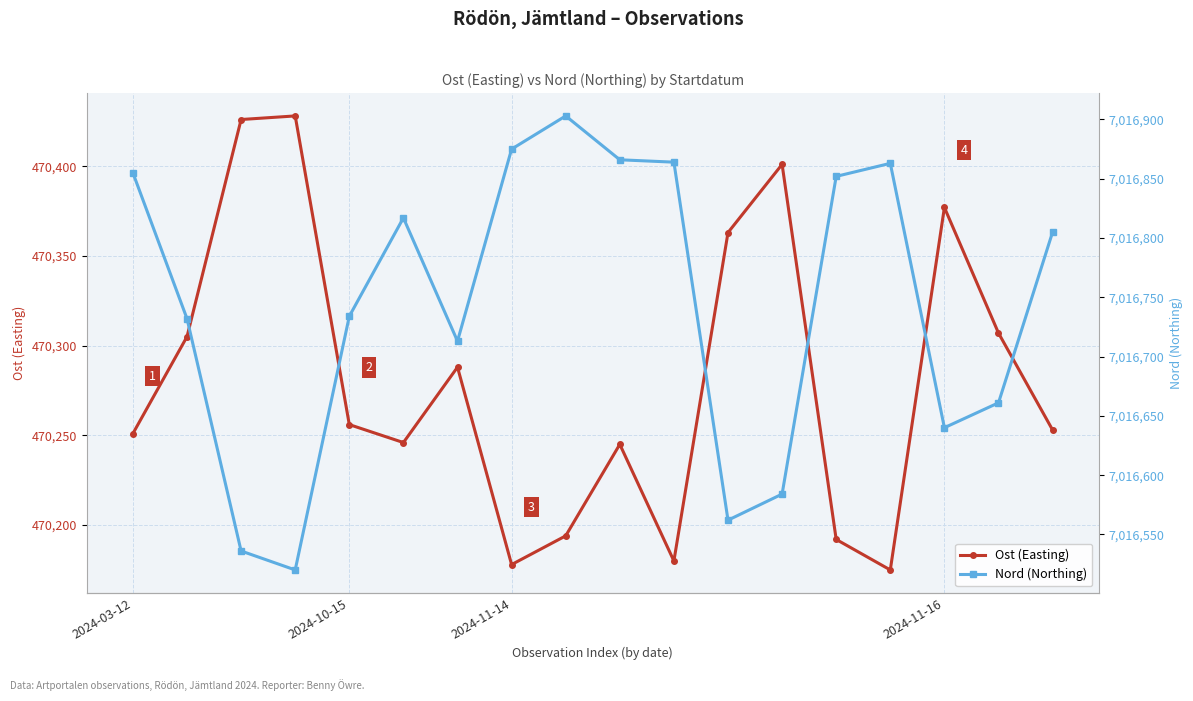

At which category does the chart reach its minimum across all series?

14